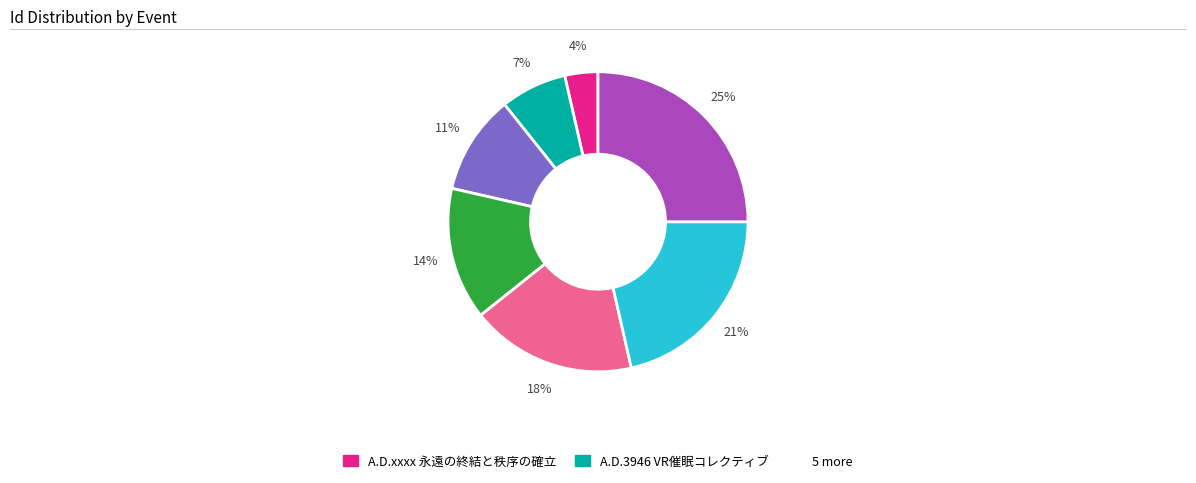

Is there any slice that represents more than half of the pie?

No